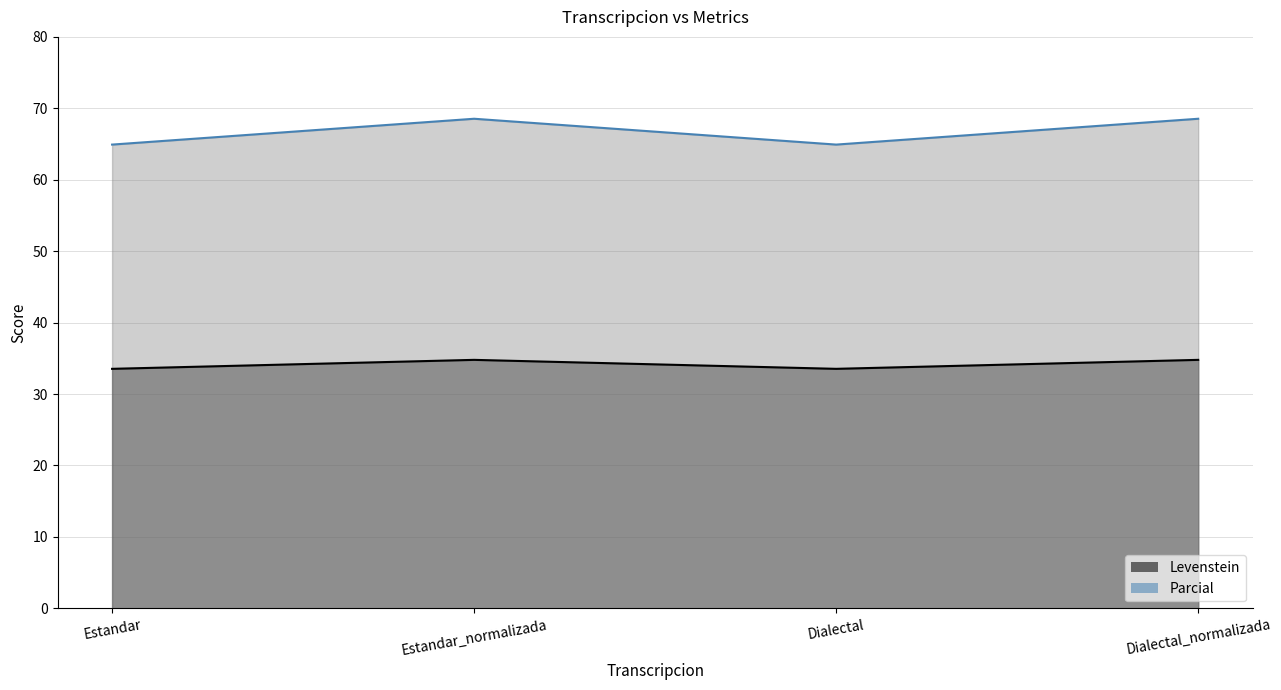

True or false: Levenstein and Parcial intersect in this chart.

False